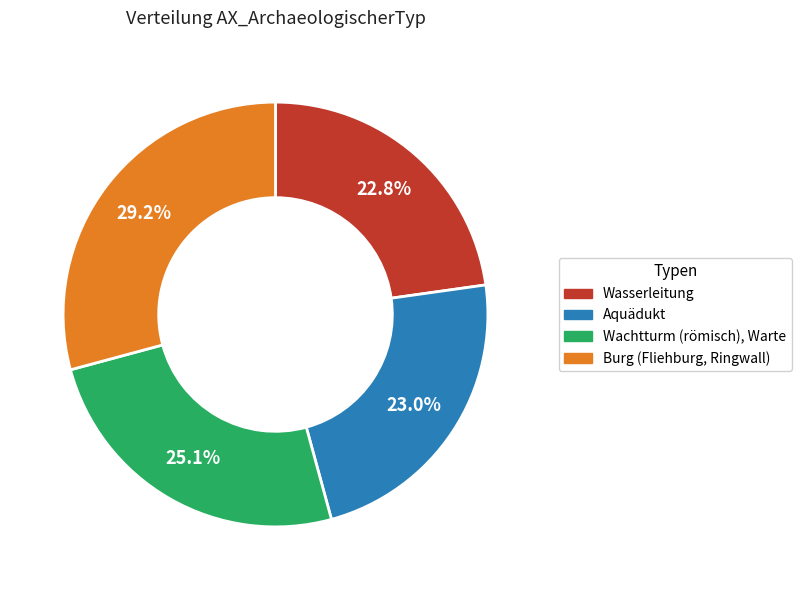

What is the ratio of the value at Wasserleitung to the value at Burg (Fliehburg, Ringwall)?

0.8